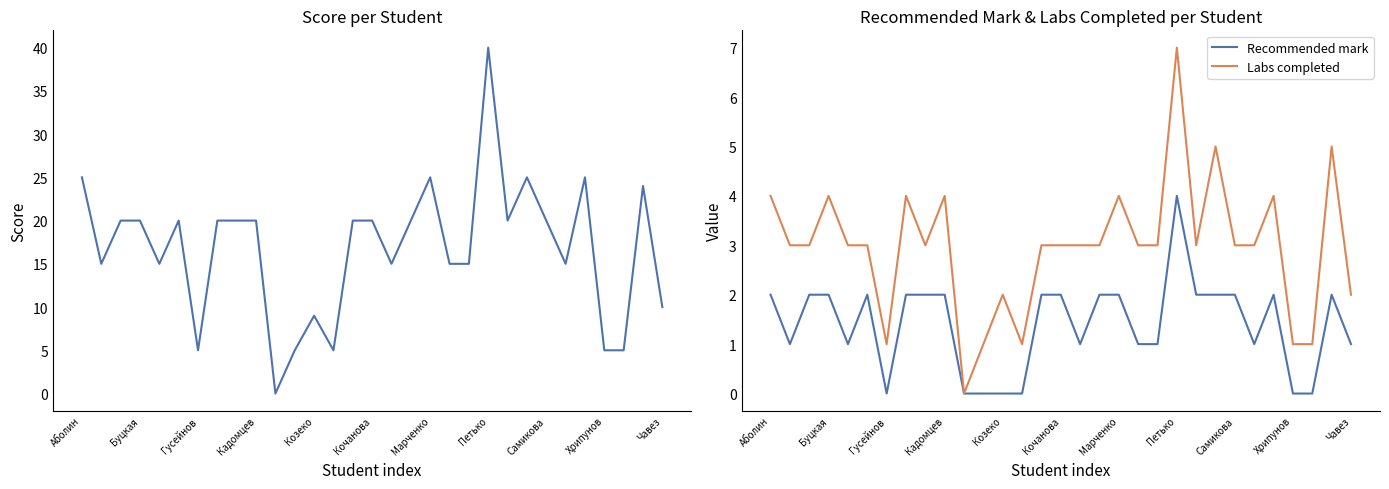

Is it true that Recommended mark equals 2 at Марченко?

True